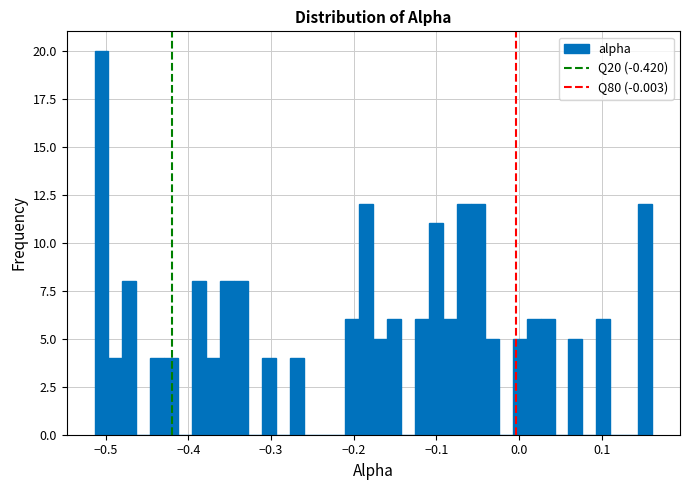

Read against the x-axis, roughly where is the centre of the tallest bar?

-0.50